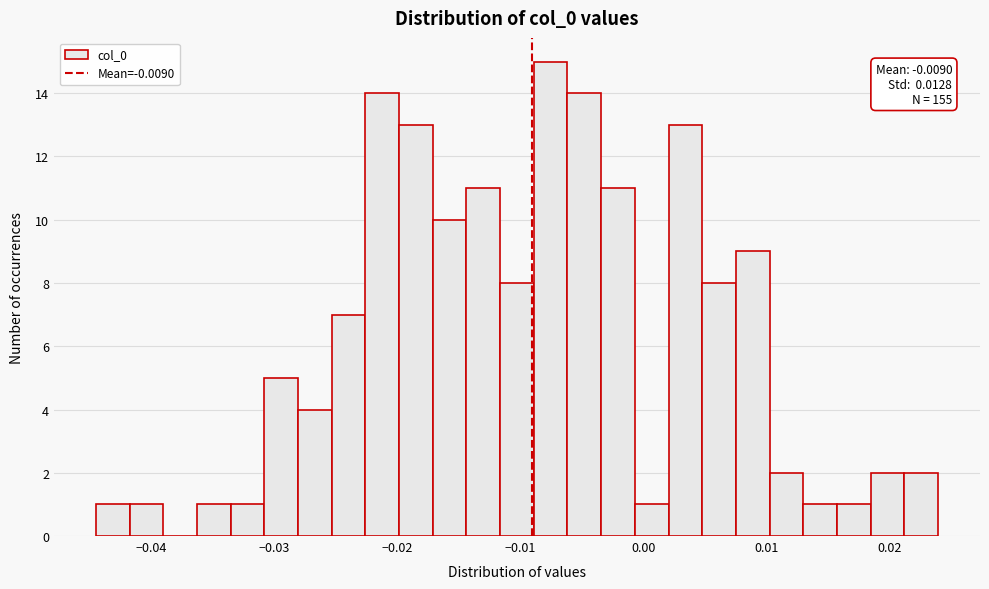

Around what value on the x-axis is the tallest bar? Give the approximate position of its centre, as read against the axis.

-0.008